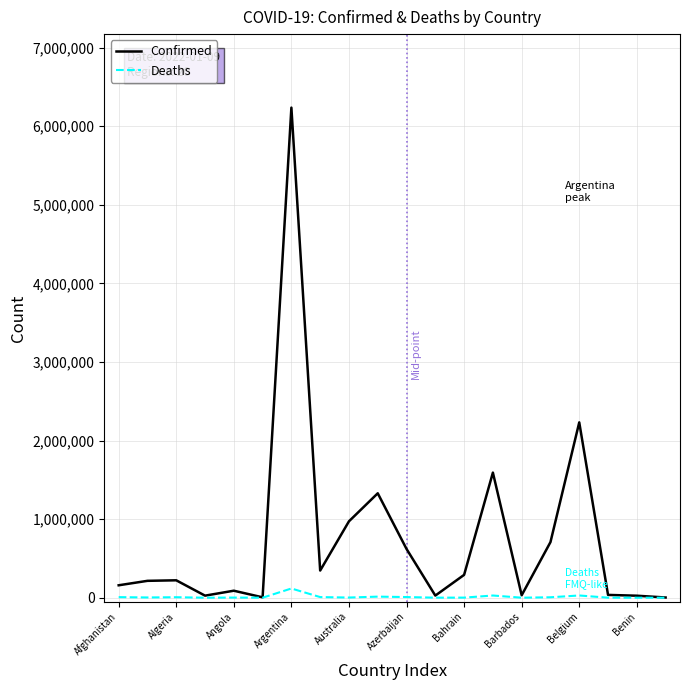

What is the difference between the maximum and minimum values in the Deaths series?

117462